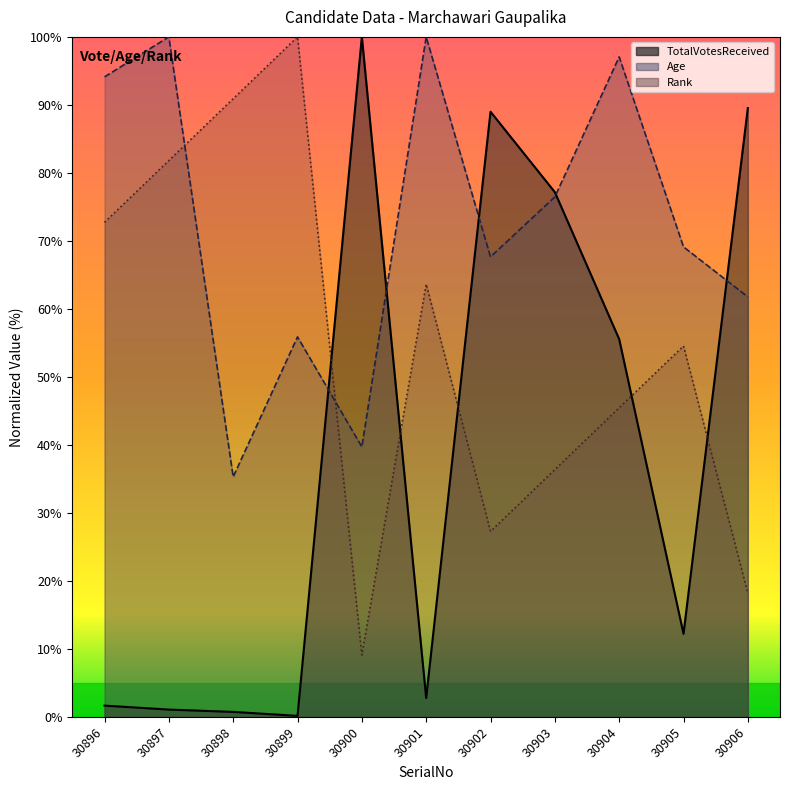

List the series in order of their peak value, highest first.

TotalVotesReceived, Age, Rank